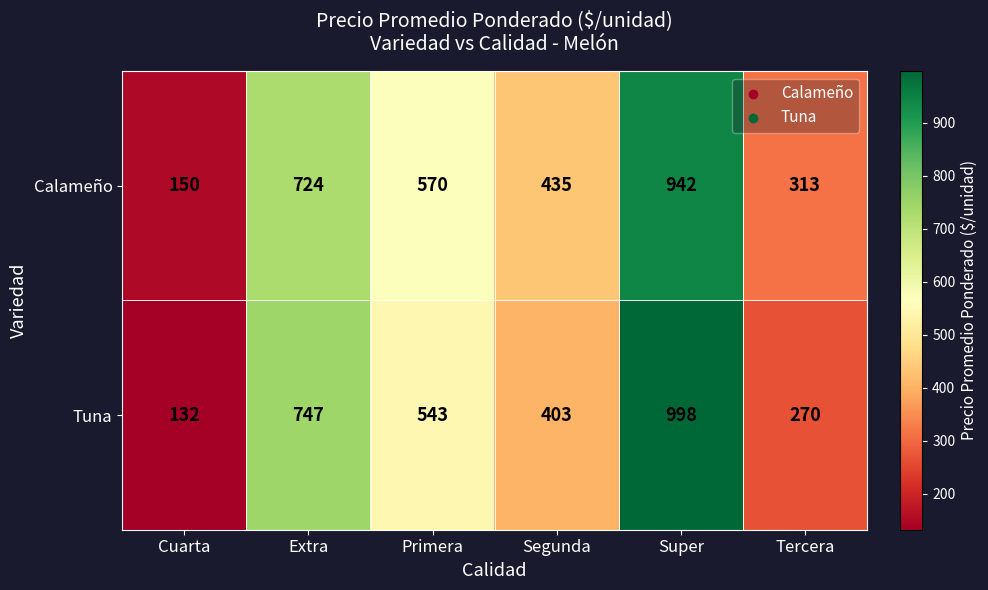

What is the sum of all Tuna values?

3093